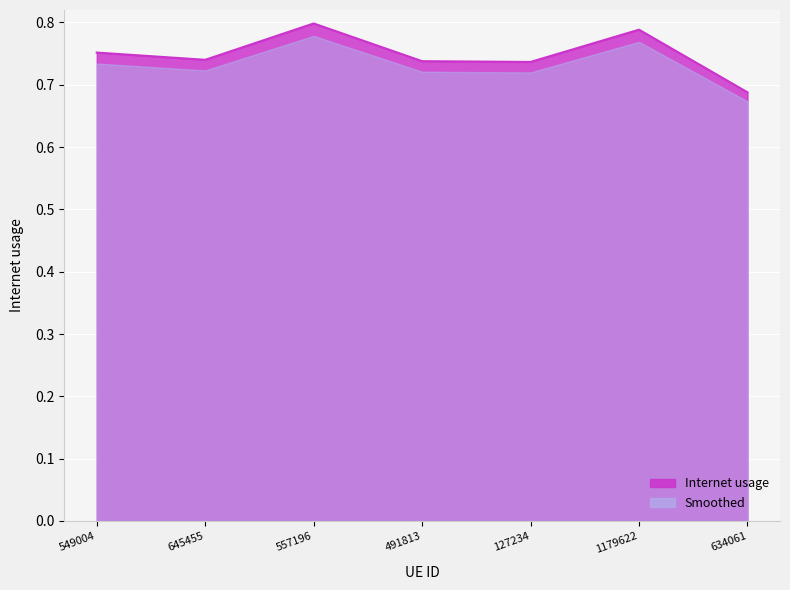

The value at 549004 is 0.8. True or false?

True